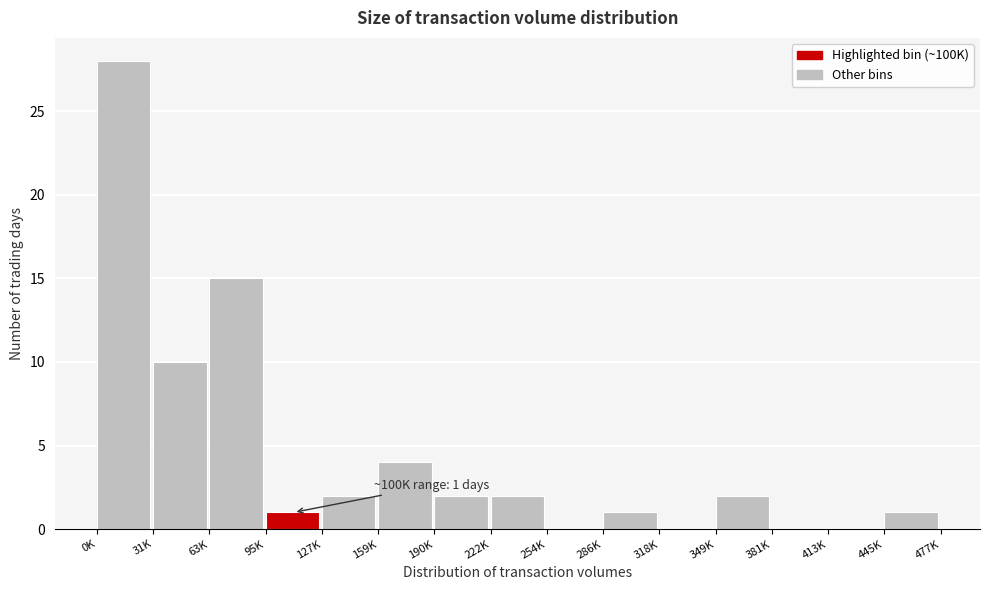

Reading left to right, transcribe all the data shown in this chart.

0K=28	31K=10	63K=15	95K=1	127K=2	159K=4	190K=2	222K=2	254K=0	286K=1	318K=0	349K=2	381K=0	413K=0	445K=1